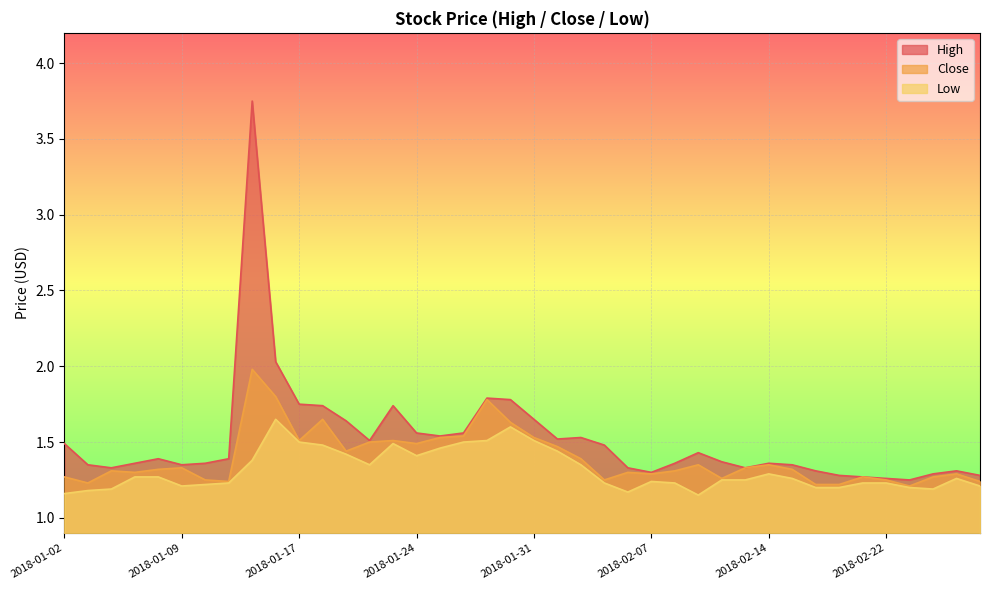

True or false: Close and High cross at least once.

False